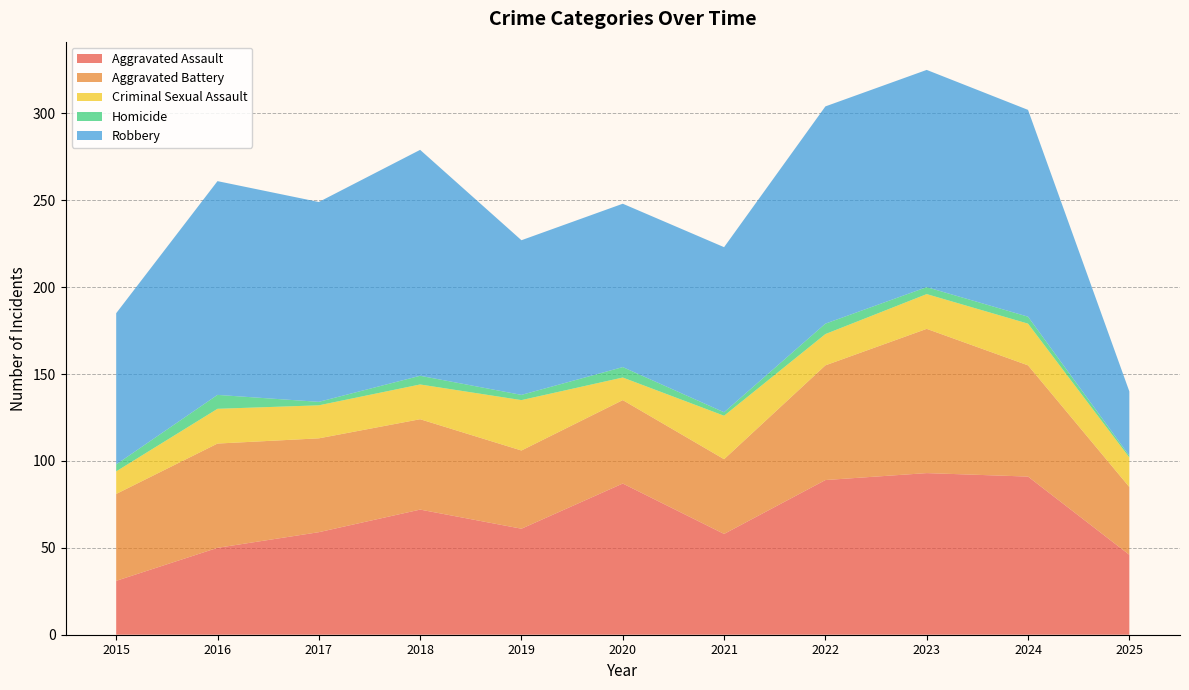

Reading left to right, extract all data points from this chart.

Aggravated Assault: 2015=31	2016=50	2017=59	2018=72	2019=61	2020=87	2021=58	2022=89	2023=93	2024=91	2025=46
Aggravated Battery: 2015=50	2016=60	2017=54	2018=52	2019=45	2020=48	2021=43	2022=66	2023=83	2024=64	2025=39
Criminal Sexual Assault: 2015=13	2016=20	2017=19	2018=20	2019=29	2020=13	2021=25	2022=18	2023=20	2024=24	2025=17
Homicide: 2015=4	2016=8	2017=2	2018=5	2019=3	2020=6	2021=2	2022=6	2023=4	2024=4	2025=1
Robbery: 2015=87	2016=123	2017=115	2018=130	2019=89	2020=94	2021=95	2022=125	2023=125	2024=119	2025=37